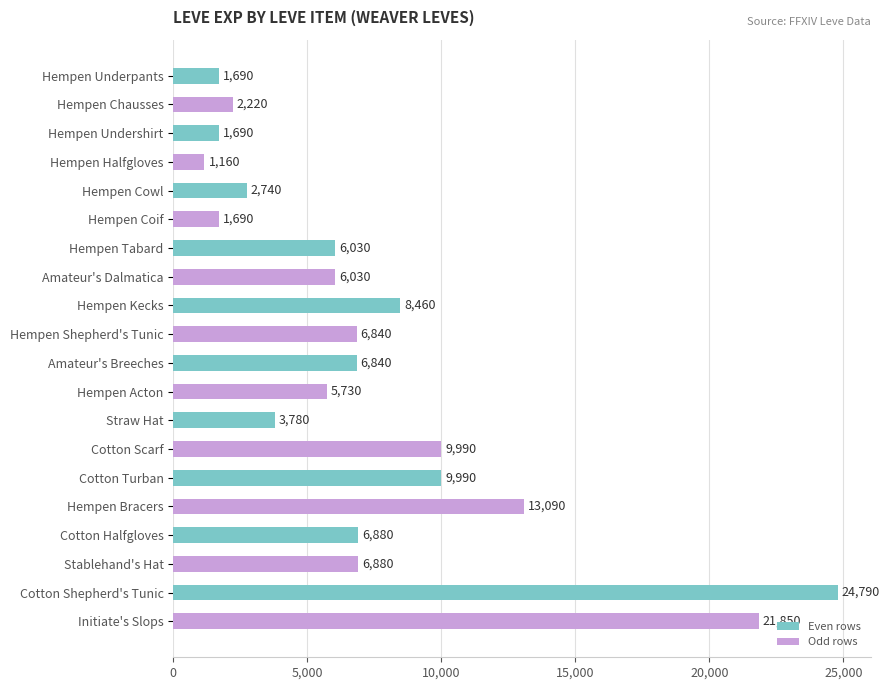

Which has a higher value, Stablehand's Hat or Cotton Shepherd's Tunic?

Cotton Shepherd's Tunic